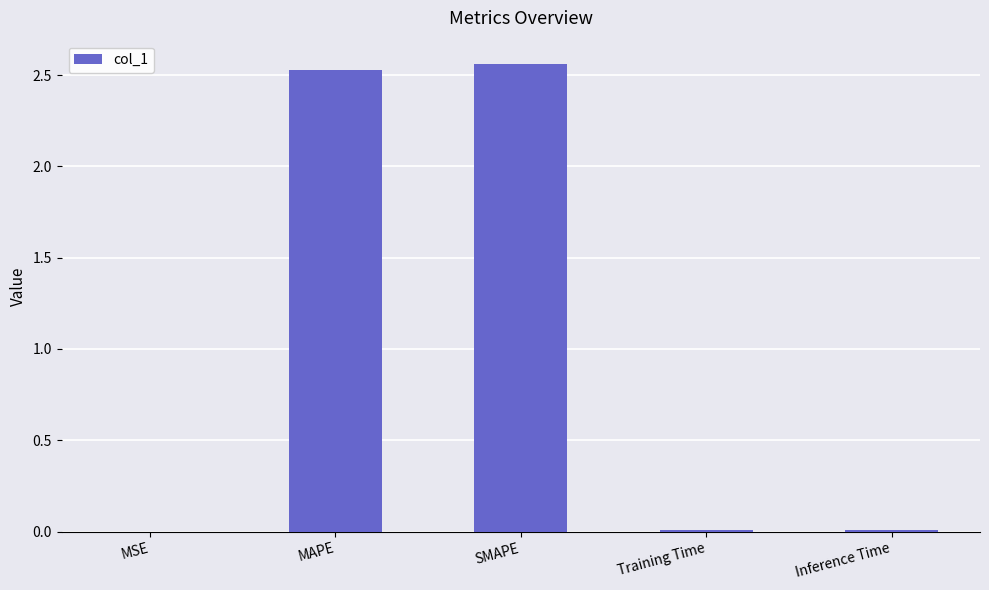

The chart shows a value of 0.0 at MSE. True or false?

True